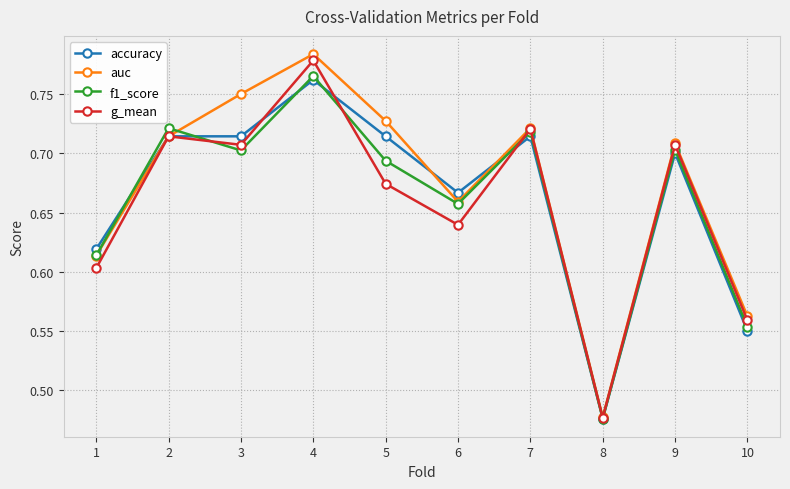

Does the chart display data point markers on the line(s)?

Yes